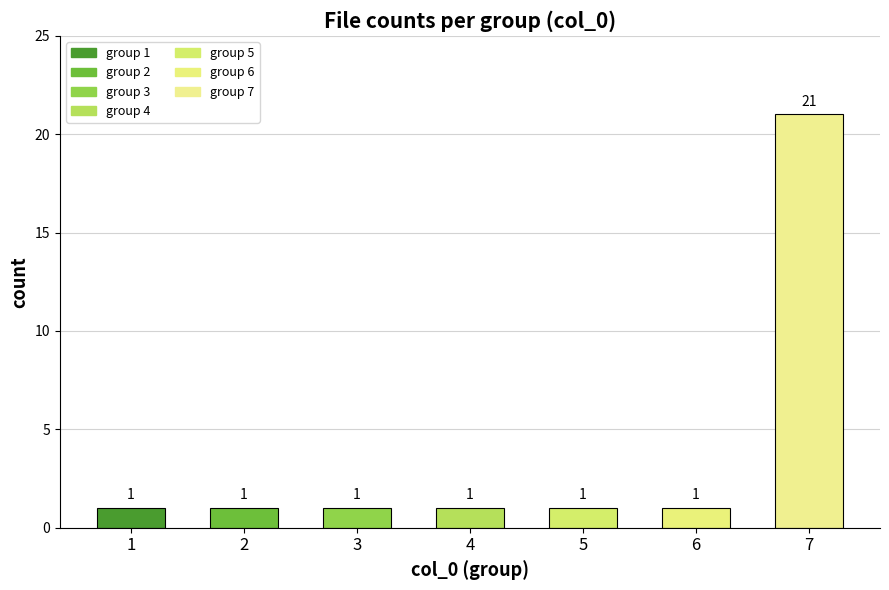

What is the average value?

4